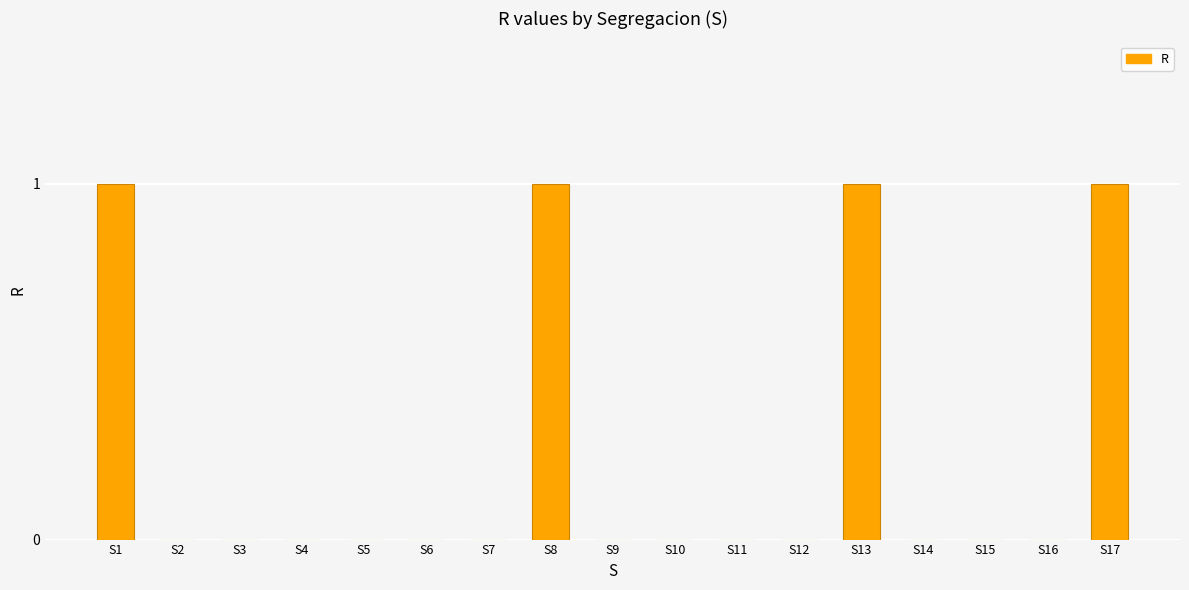

Reading left to right, what are all the values shown in this chart?

S1=1	S2=0	S3=0	S4=0	S5=0	S6=0	S7=0	S8=1	S9=0	S10=0	S11=0	S12=0	S13=1	S14=0	S15=0	S16=0	S17=1